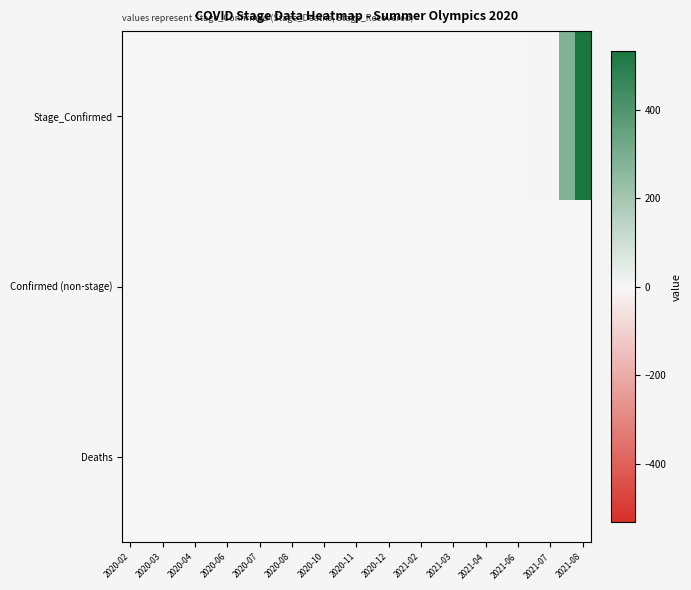

Reading left to right, transcribe all the data shown in this chart.

Stage_Confirmed: 0	0	0	0	0	0	0	0	0	0	0	0	0	0	0	0	0	0	0	0	0	0	0	0	0	6	6	281	533
Confirmed (non-stage): 0	0	0	0	0	0	0	0	0	0	0	0	0	0	0	0	0	0	0	0	0	0	0	0	0	0	0	0	0
Deaths: 0	0	0	0	0	0	0	0	0	0	0	0	0	0	0	0	0	0	0	0	0	0	0	0	0	0	0	0	0